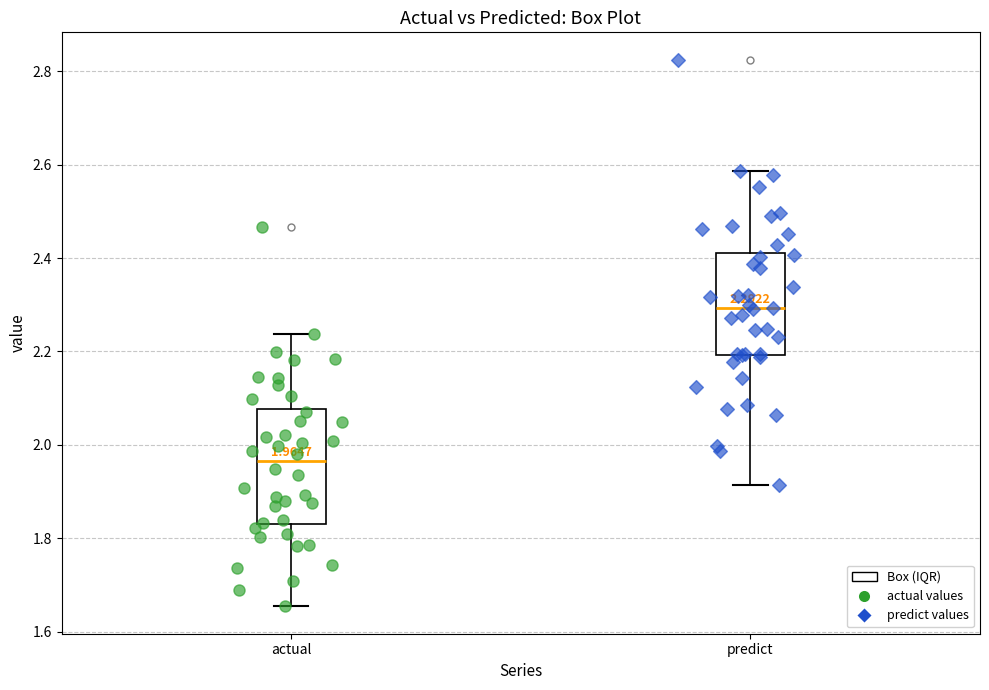

Which box's median line is the lowest?

actual